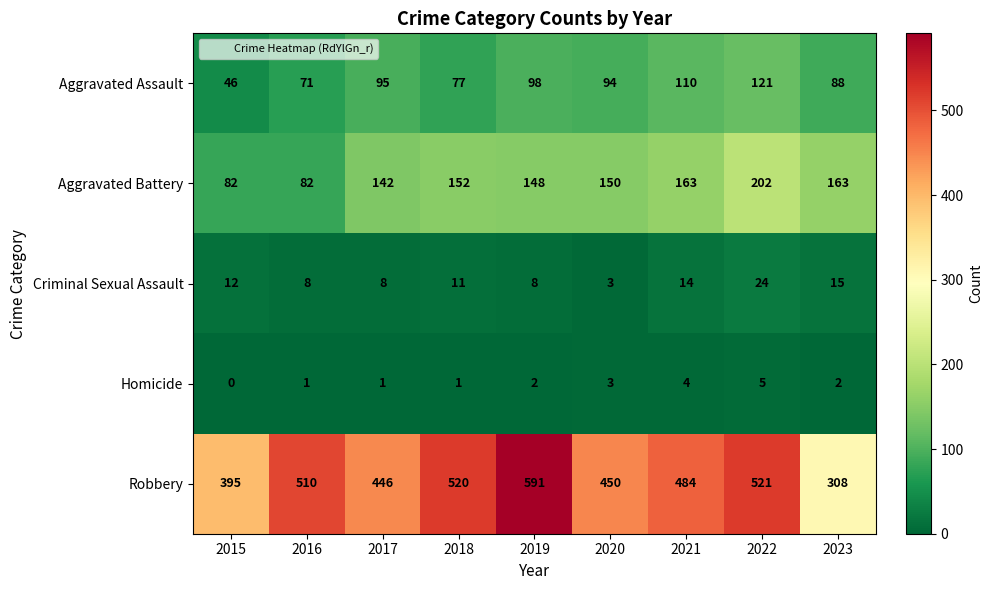

List the series in order of their peak value, lowest first.

Homicide, Criminal Sexual Assault, Aggravated Assault, Aggravated Battery, Robbery